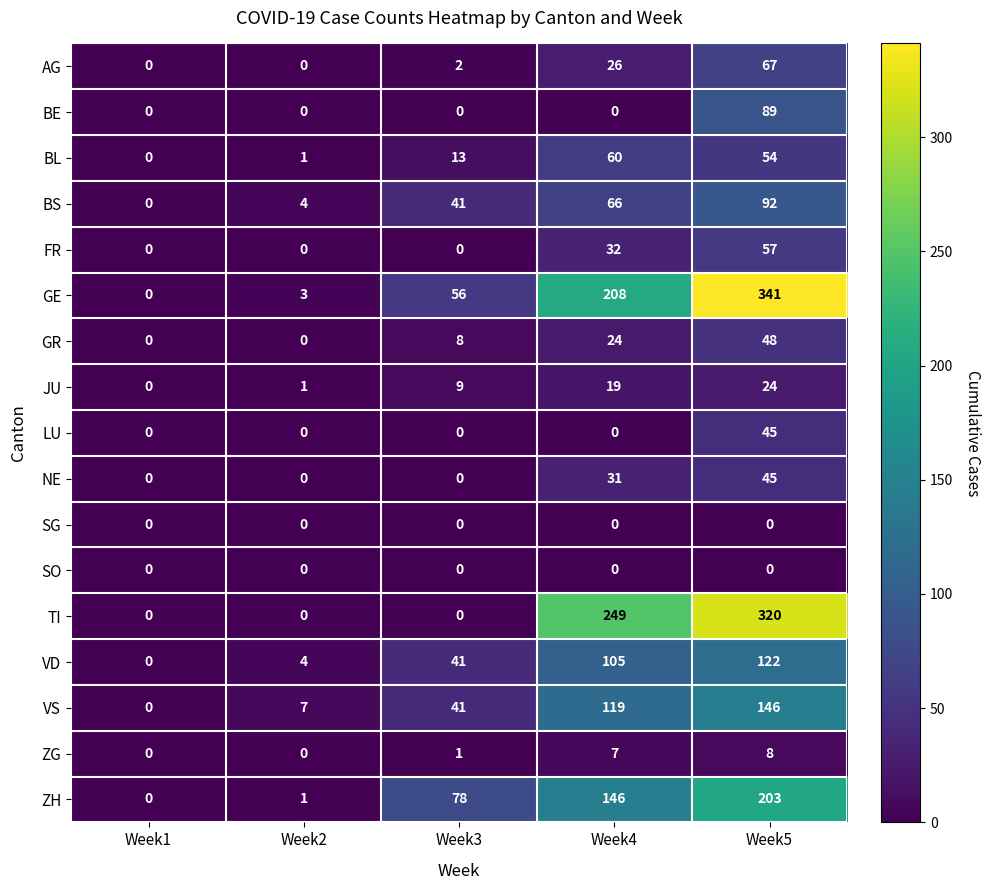

How many NE values are between 0 and 31?

4